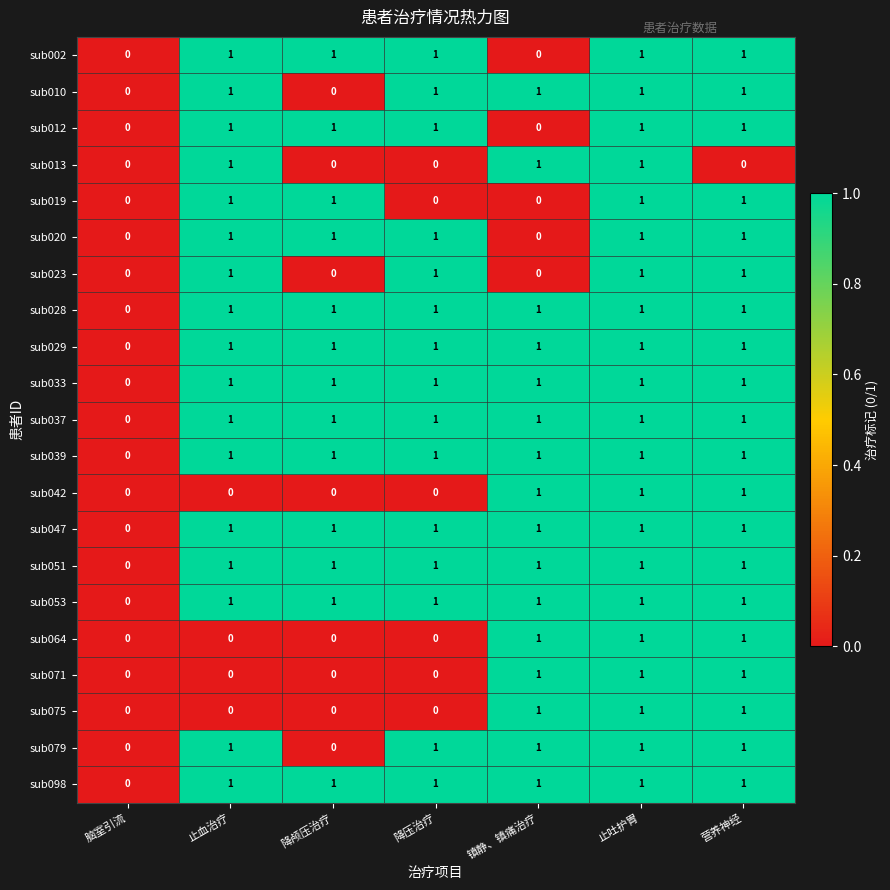

Where is sub029 nearest to the value 0?

脑室引流